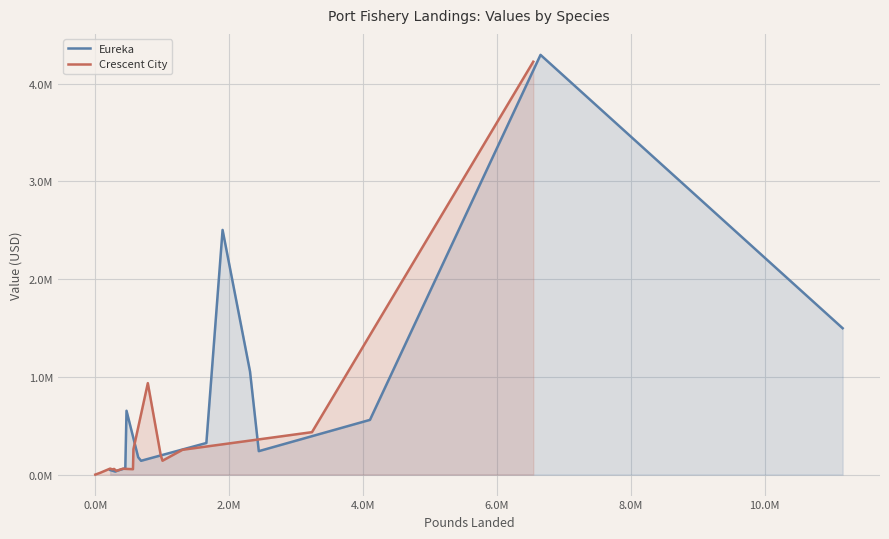

Rank the series by their maximum value, from highest to lowest.

Eureka, Crescent City